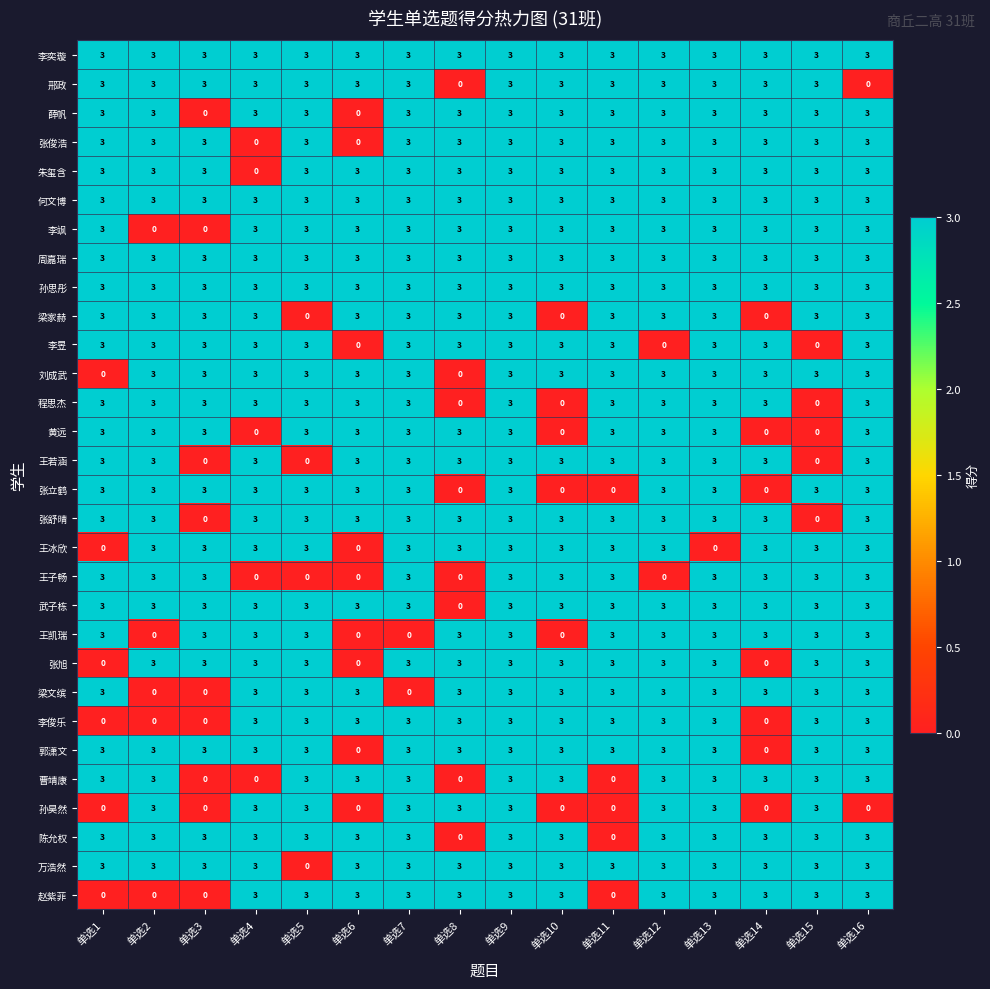

The value of 王冰欣 at 单选7 is 2. True or false?

False